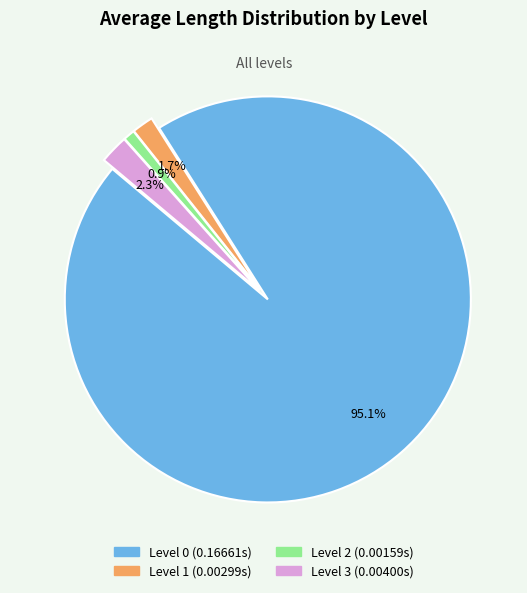

To the nearest percent, what is the difference between the largest and smallest slice percentages?

94%